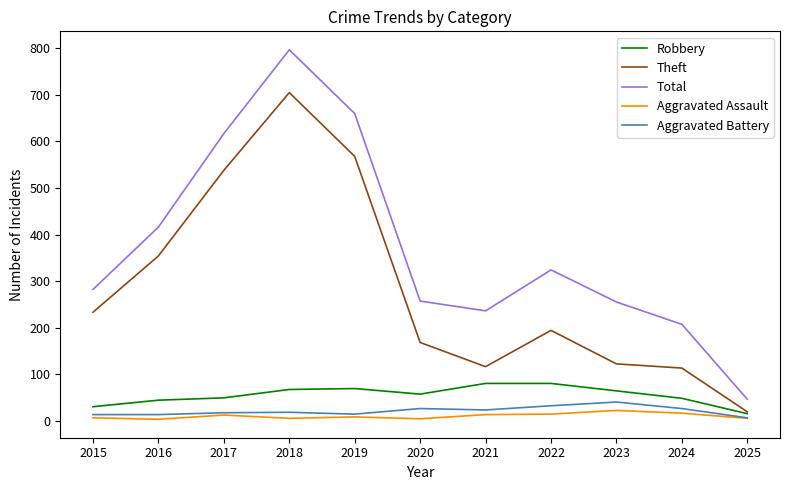

True or false: Aggravated Battery and Theft cross at least once.

False